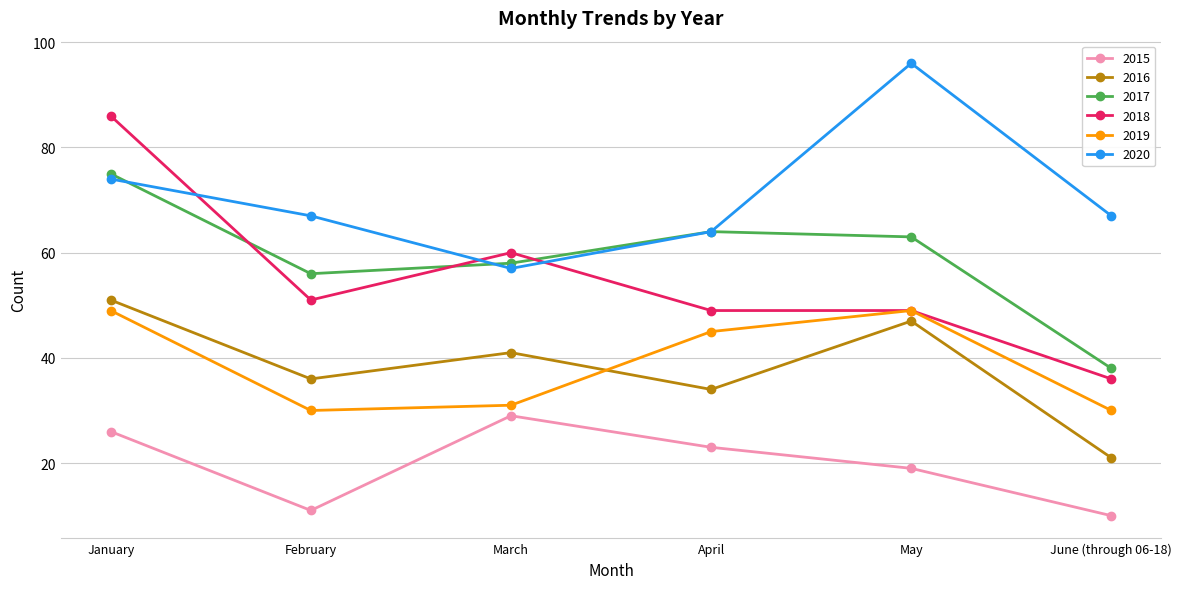

What is the label of the 3rd point from the left?

March